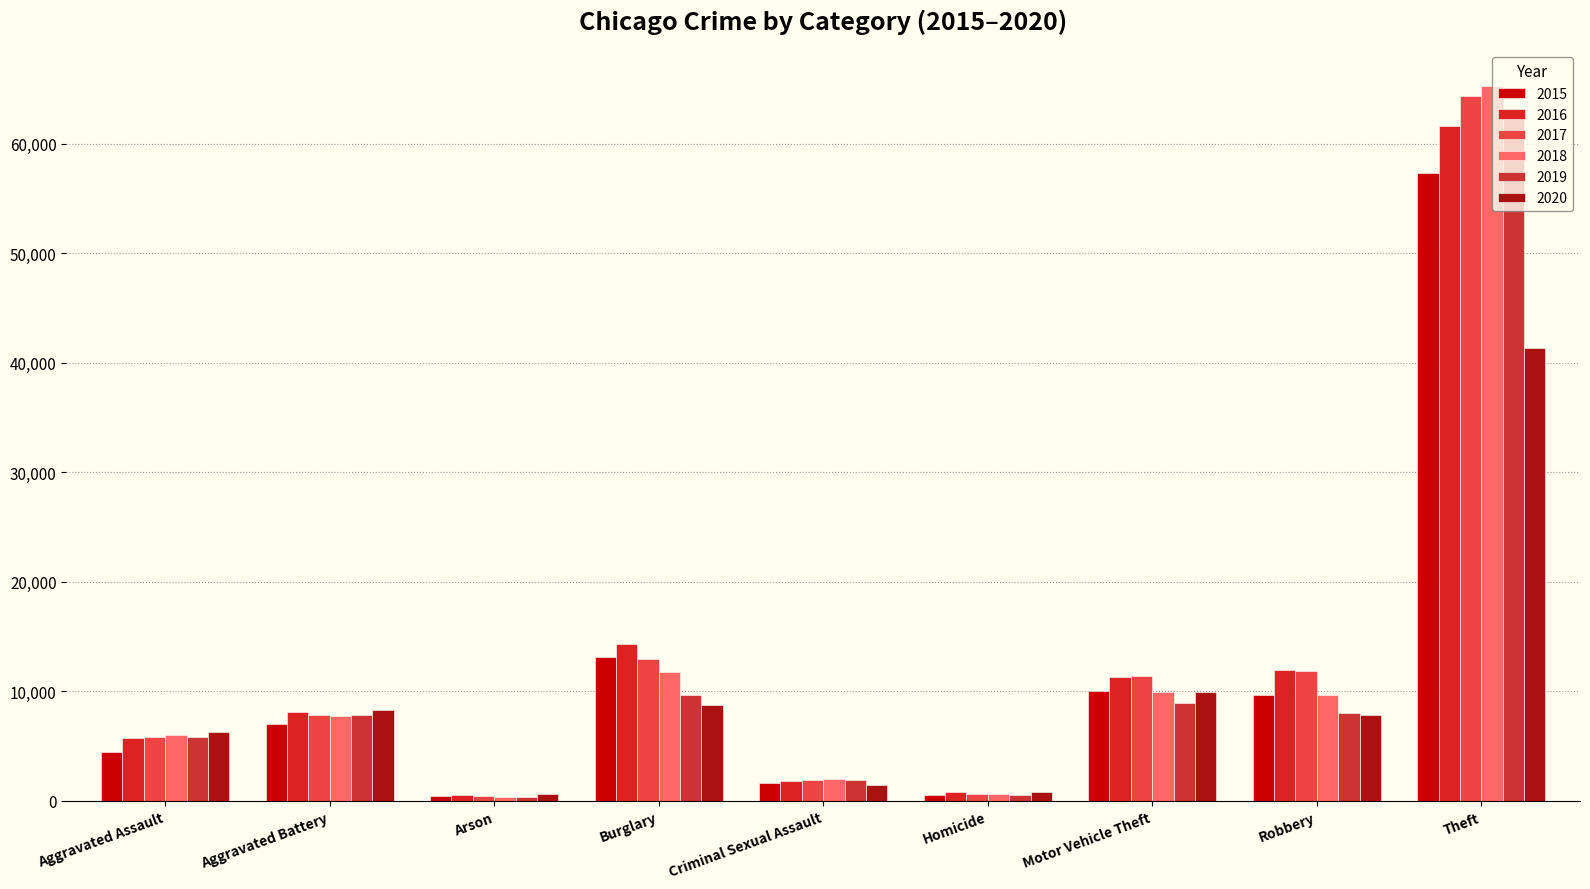

How many groups of bars are there?

9